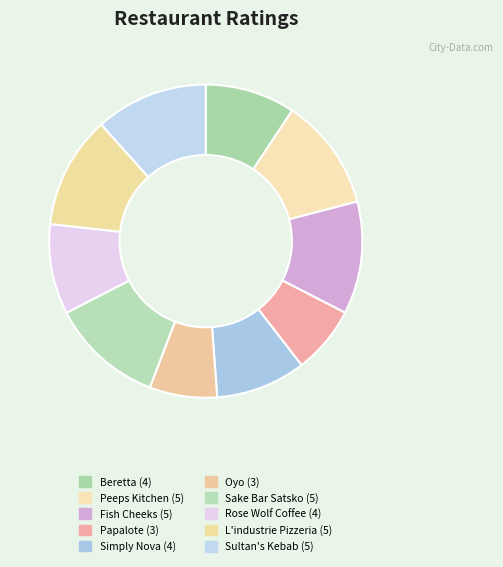

To the nearest percent, what is the combined percentage of Fish Cheeks and L'industrie Pizzeria?

23%